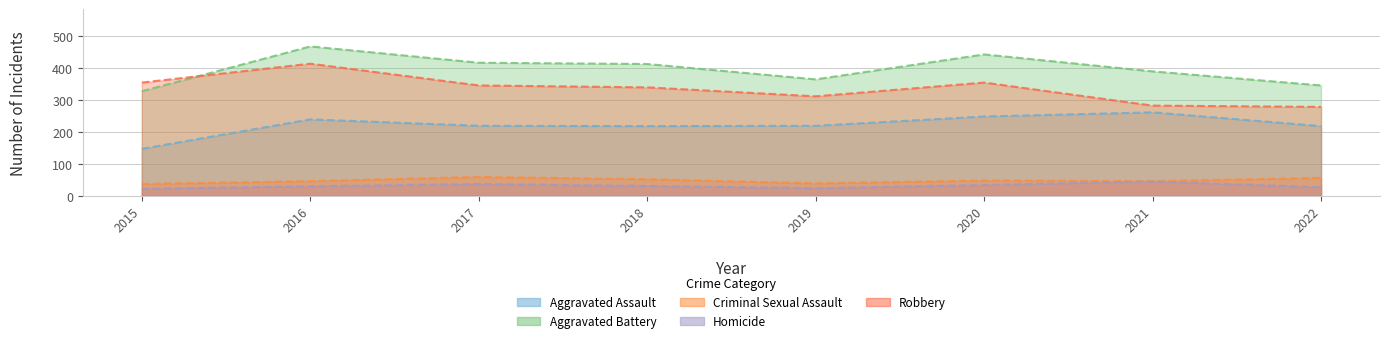

At which label does Robbery reach its peak?

2016